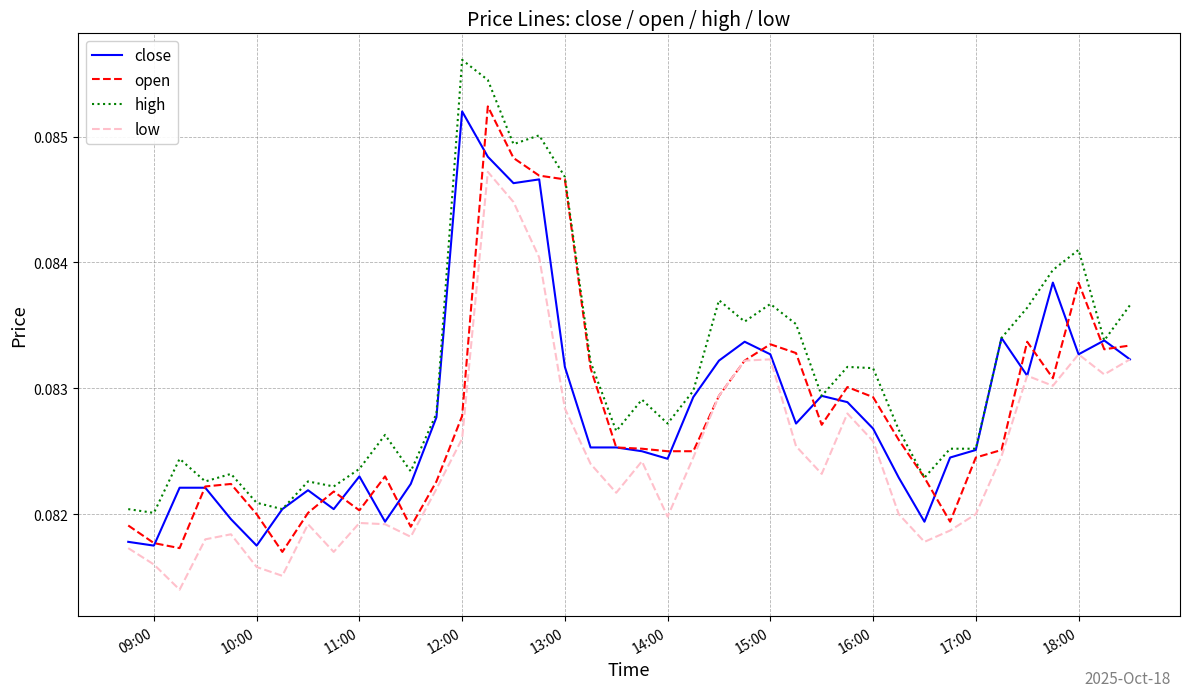

True or false: low and high intersect in this chart.

False